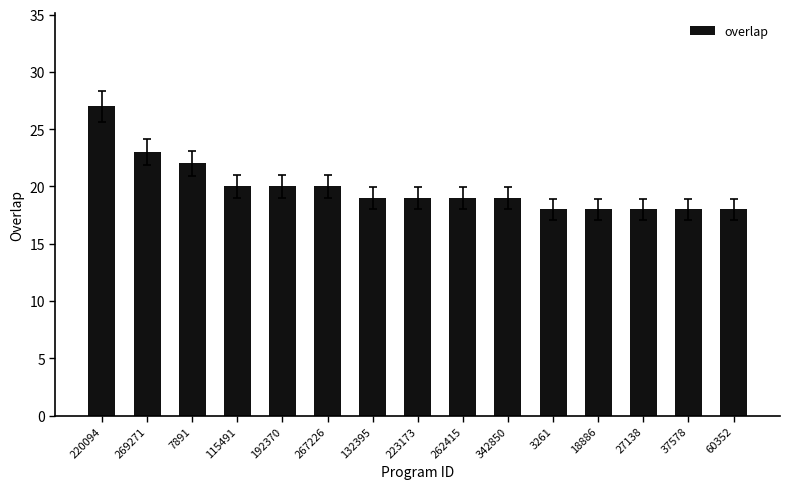

The value at 223173 is 19. True or false?

True